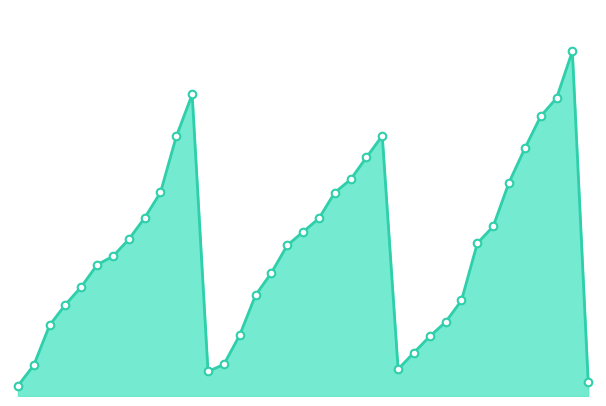

Does the chart have visible grid lines?

No